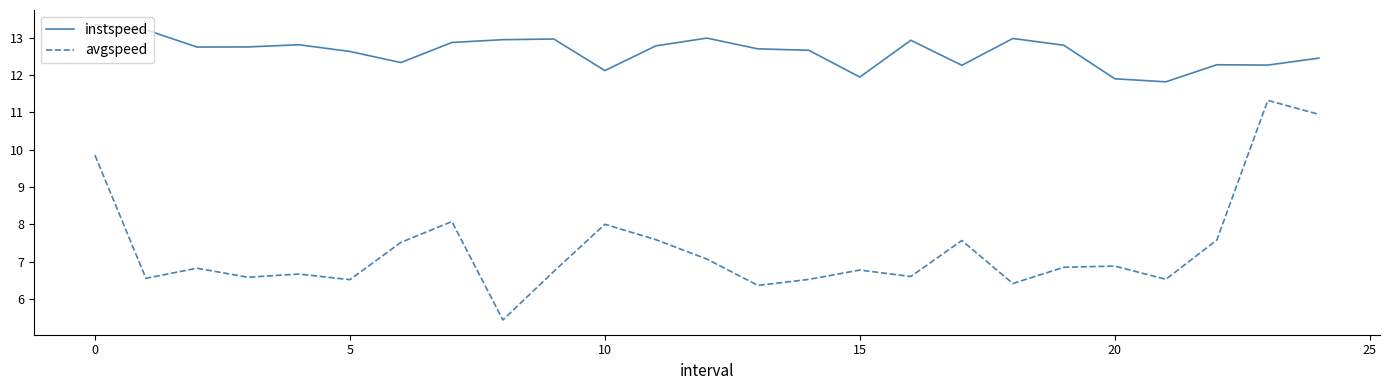

True or false: avgspeed and instspeed intersect in this chart.

False